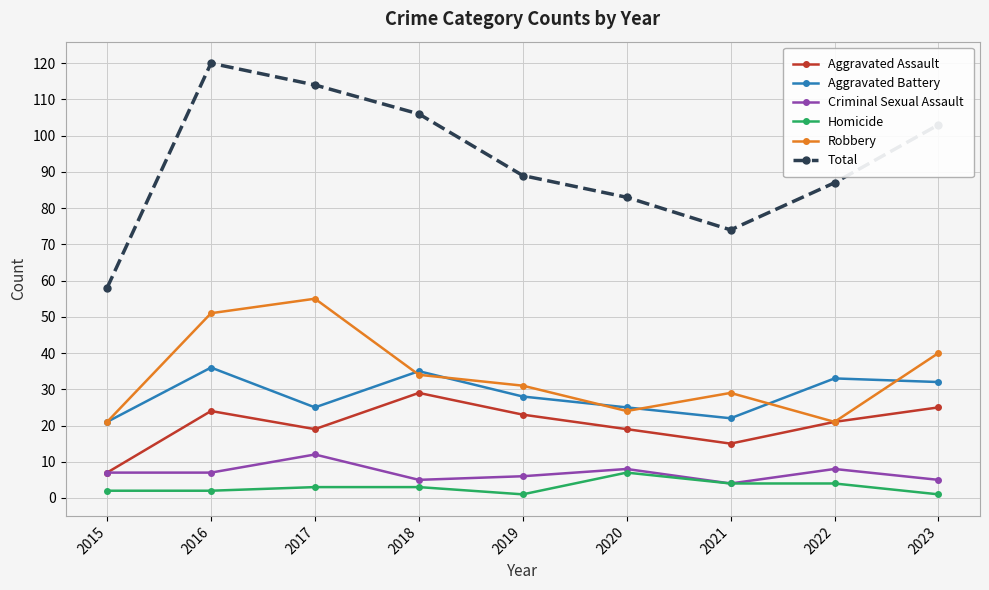

What is the difference between the maximum and minimum values in the Criminal Sexual Assault series?

8